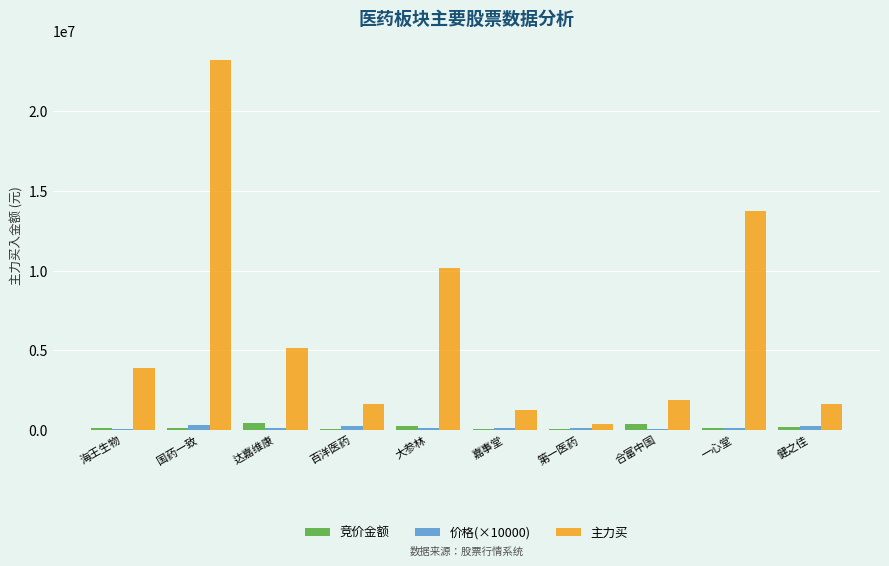

The value of 主力买 at 海王生物 is 903786.7. True or false?

False